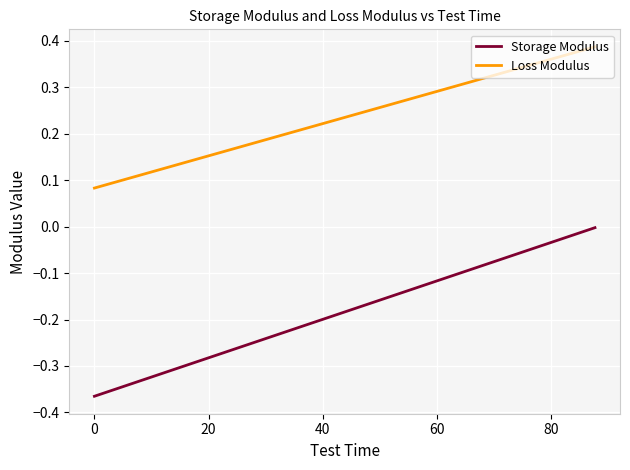

List the series in order of their overall mean, lowest first.

Storage Modulus, Loss Modulus